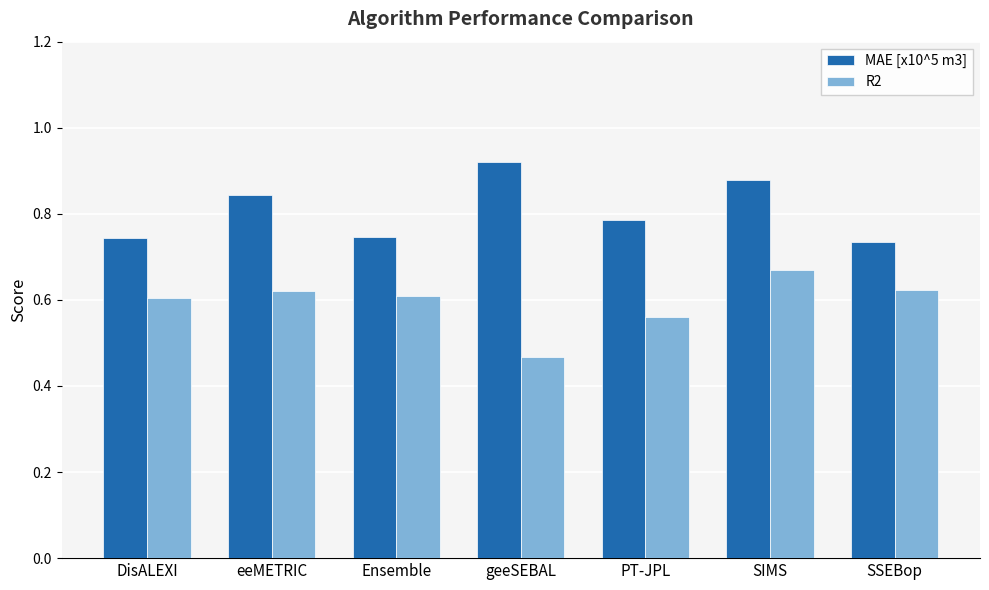

Which category has the highest value in the R2 series?

SIMS